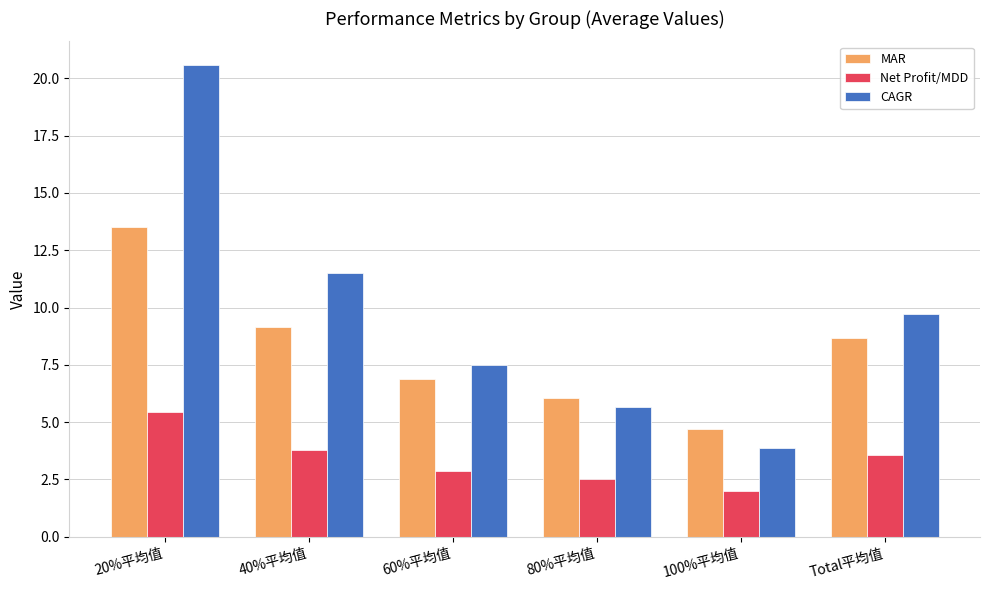

Rank the categories by Net Profit/MDD value from lowest to highest.

100%平均值, 80%平均值, 60%平均值, Total平均值, 40%平均值, 20%平均值